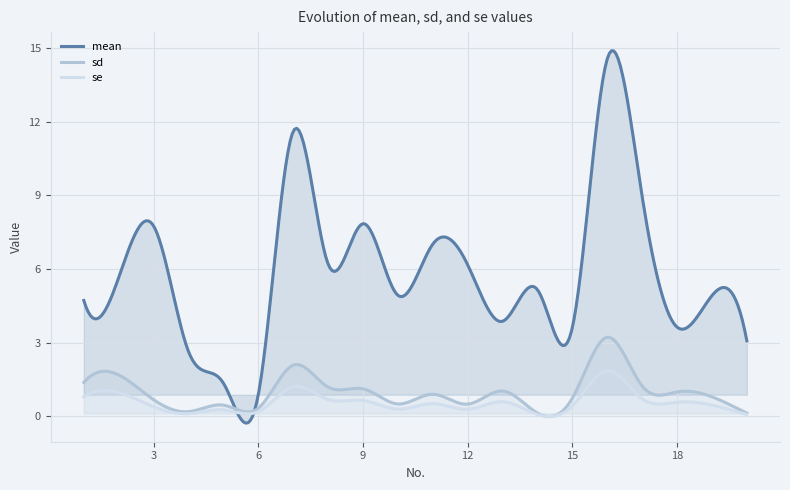

Which series has the largest total across all categories?

mean